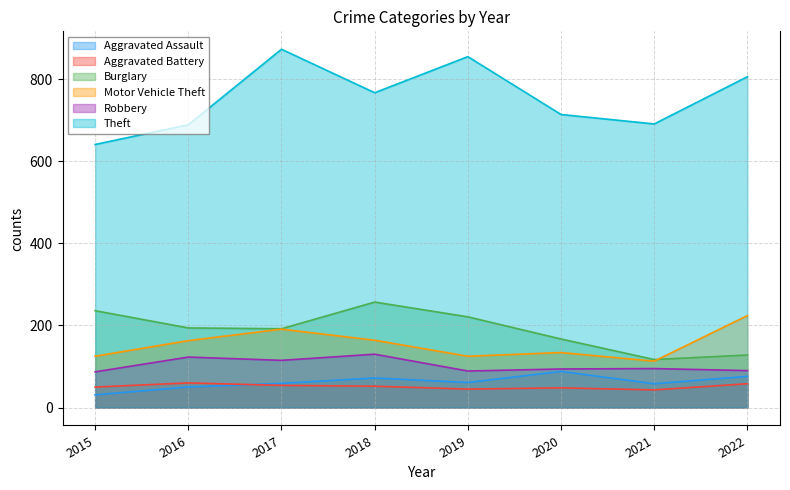

Which series has the largest range (max minus min)?

Theft